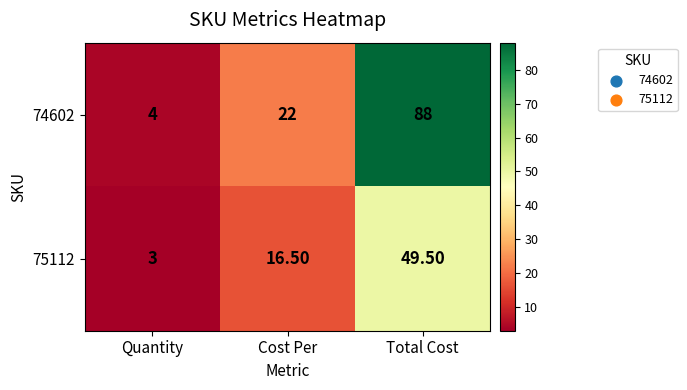

Which category has the highest value across all series?

Total Cost